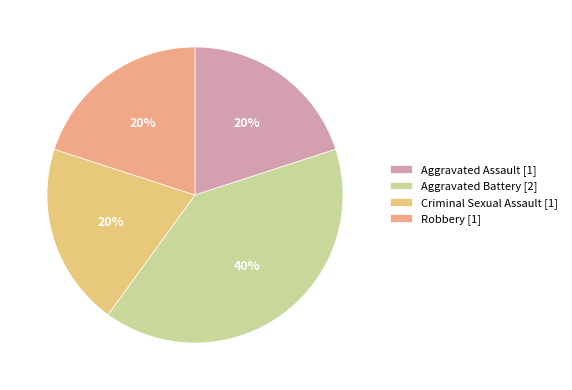

How many slices are in this pie chart?

4